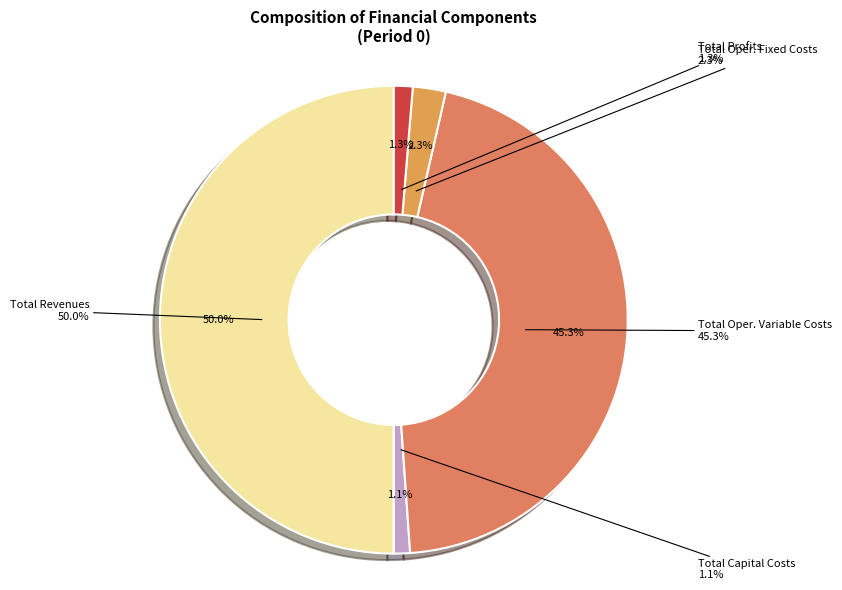

Is there any slice that represents more than half of the pie?

No